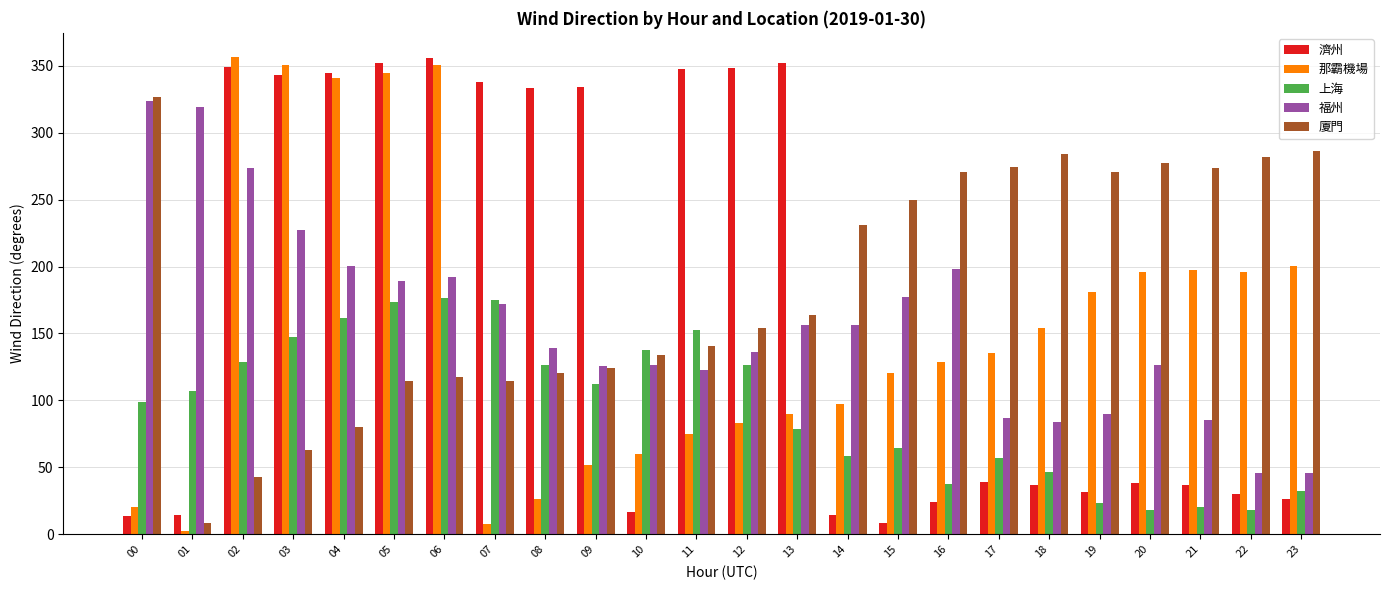

Which series has the largest total across all categories?

廈門